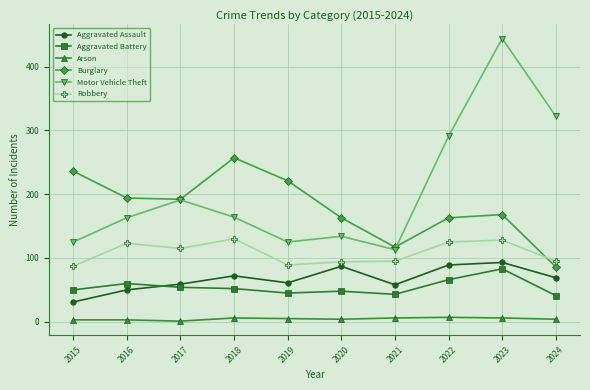

Is it true that Aggravated Battery equals 29 at 2019?

False